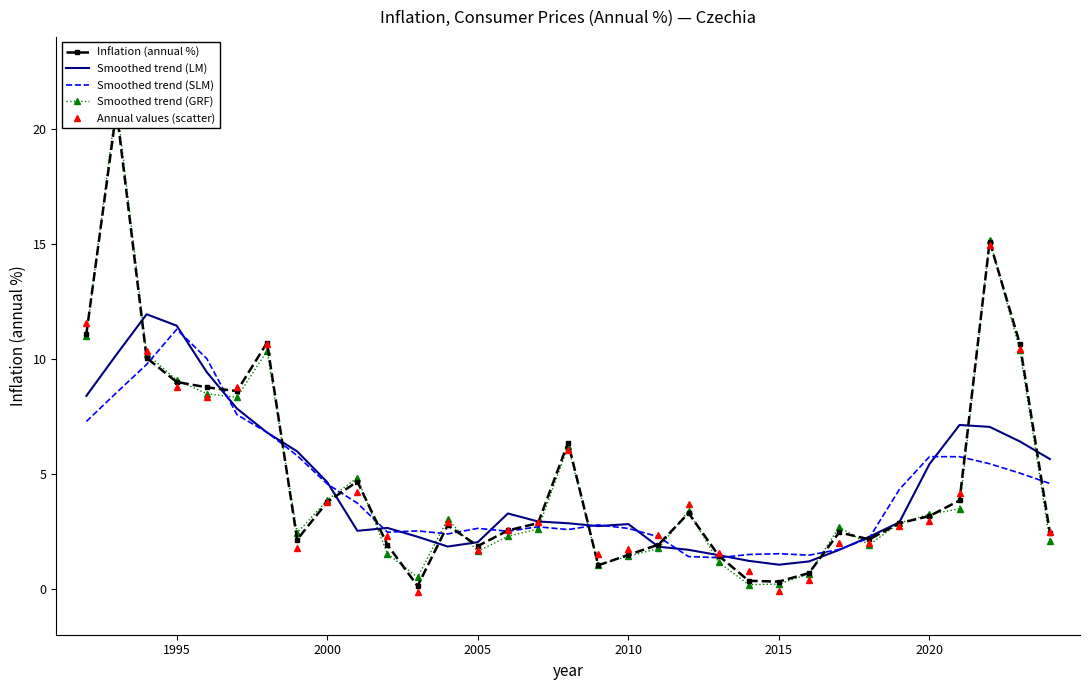

True or false: Smoothed trend (LM) and Smoothed trend (SLM) intersect in this chart.

True